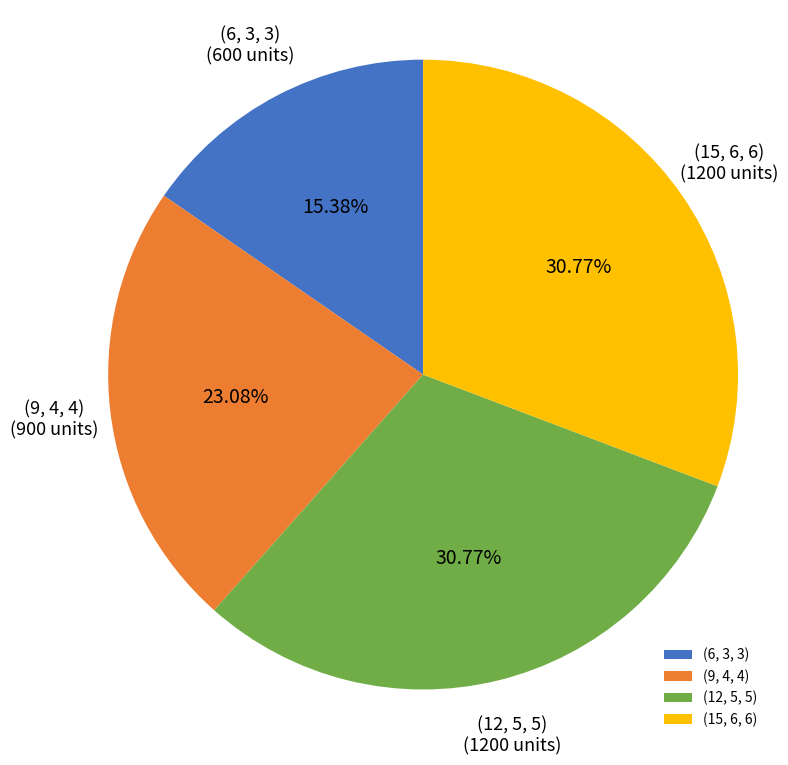

Combined, do (9, 4, 4) and (15, 6, 6) account for over 50%?

Yes